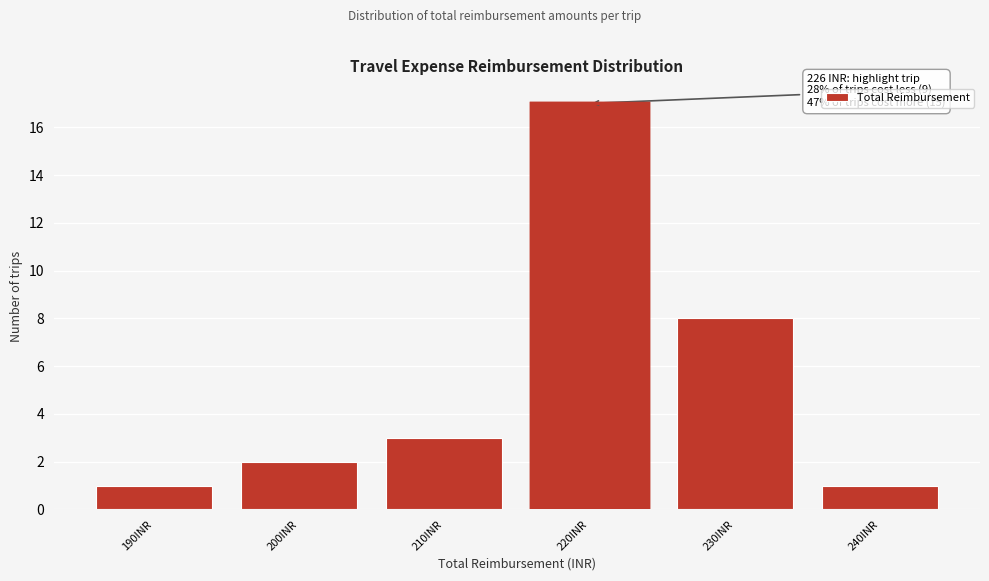

Reading right to left, list all the values displayed in this chart.

1	8	17	3	2	1